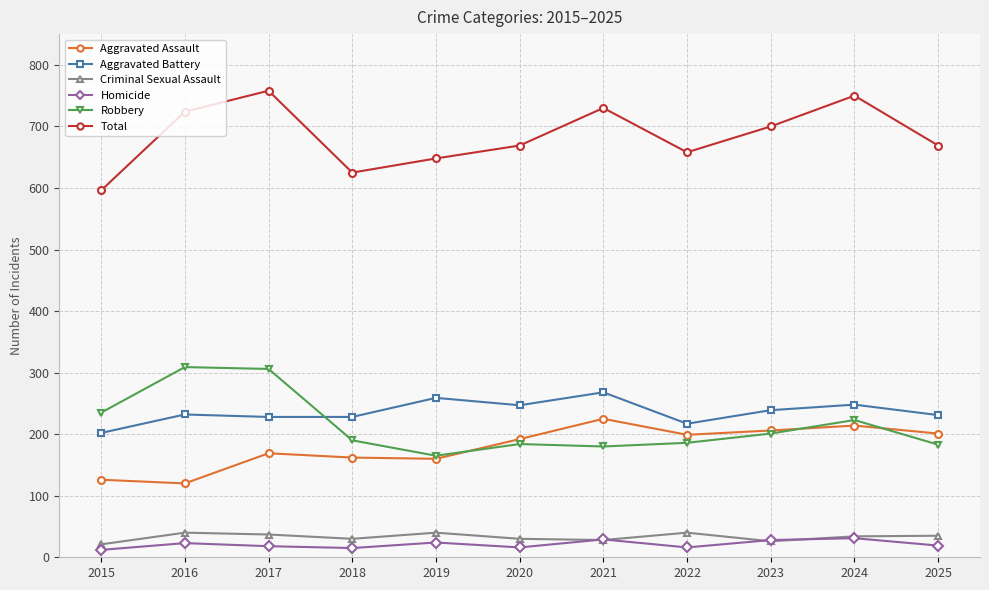

Where is the first local minimum for Criminal Sexual Assault?

2018